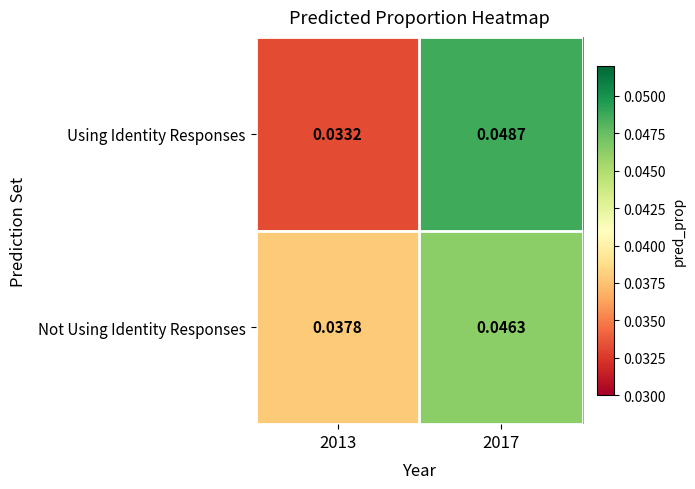

Between 2013 and 2017, which series saw the biggest shift?

Using Identity Responses